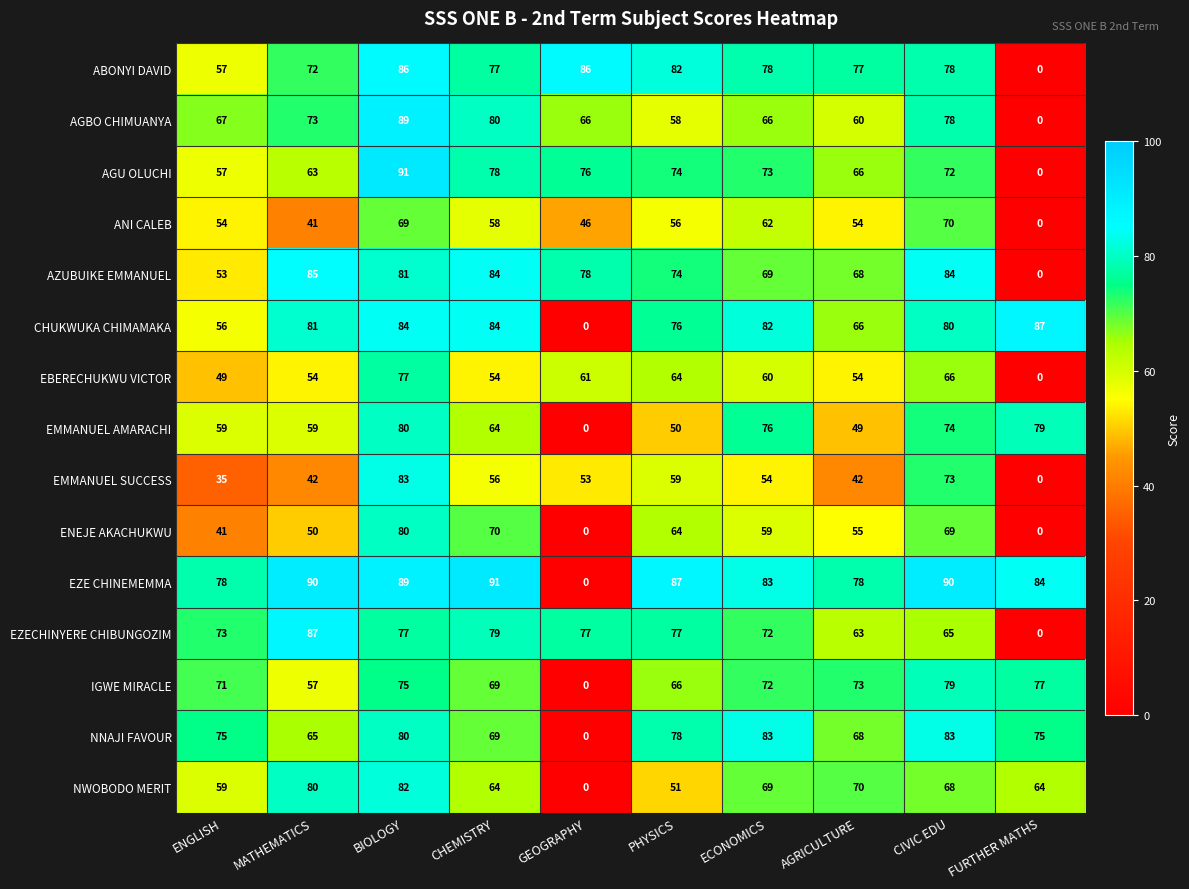

The value of ENEJE AKACHUKWU at GEOGRAPHY is 0. True or false?

True